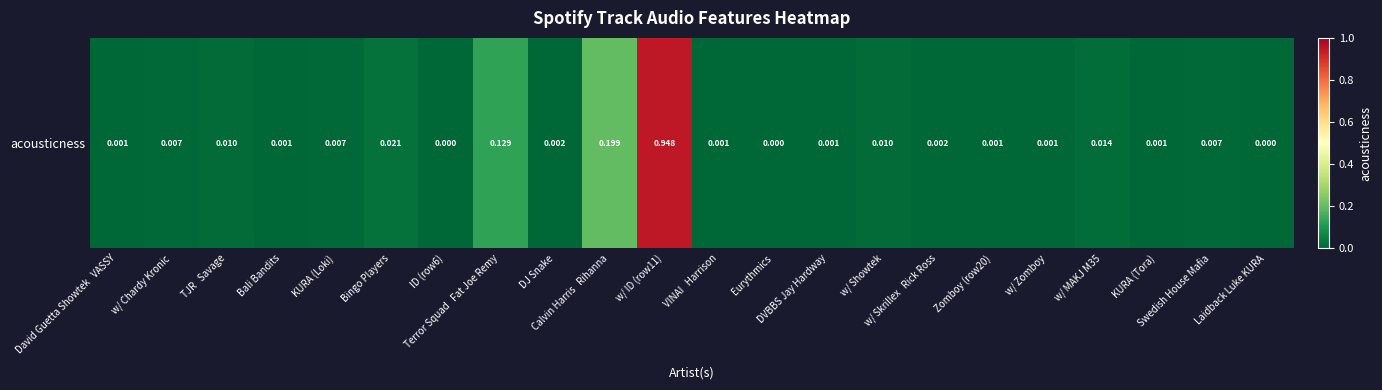

Rank the categories by value from lowest to highest.

Eurythmics, ID (row6), Laidback Luke KURA, Bali Bandits, w/ Zomboy, Zomboy (row20), KURA (Tora), David Guetta Showtek   VASSY, VINAI   Harrison, DVBBS Jay Hardway, w/ Skrillex   Rick Ross, DJ Snake, KURA (Loki), w/ Chardy Kronic, Swedish House Mafia, w/ Showtek, TJR   Savage, w/ MAKJ M35, Bingo Players, Terror Squad   Fat Joe Remy, Calvin Harris   Rihanna, w/ ID (row11)